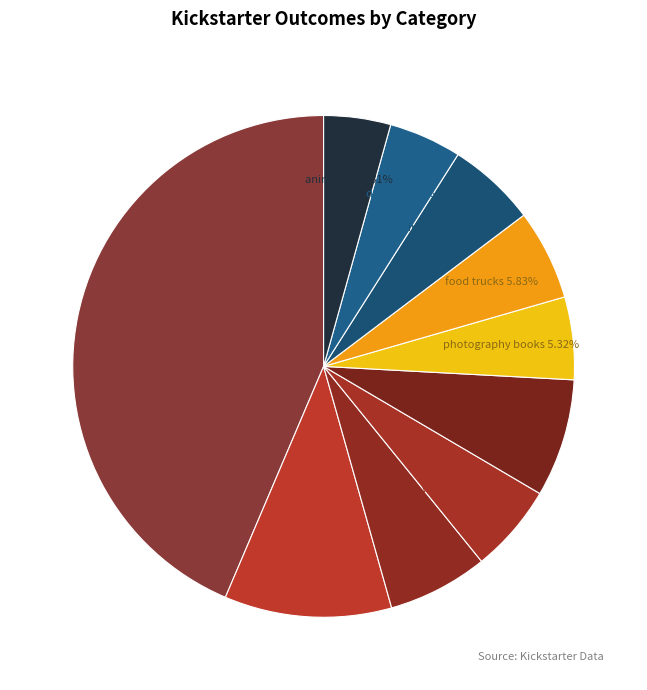

How many segments does this pie chart have?

10